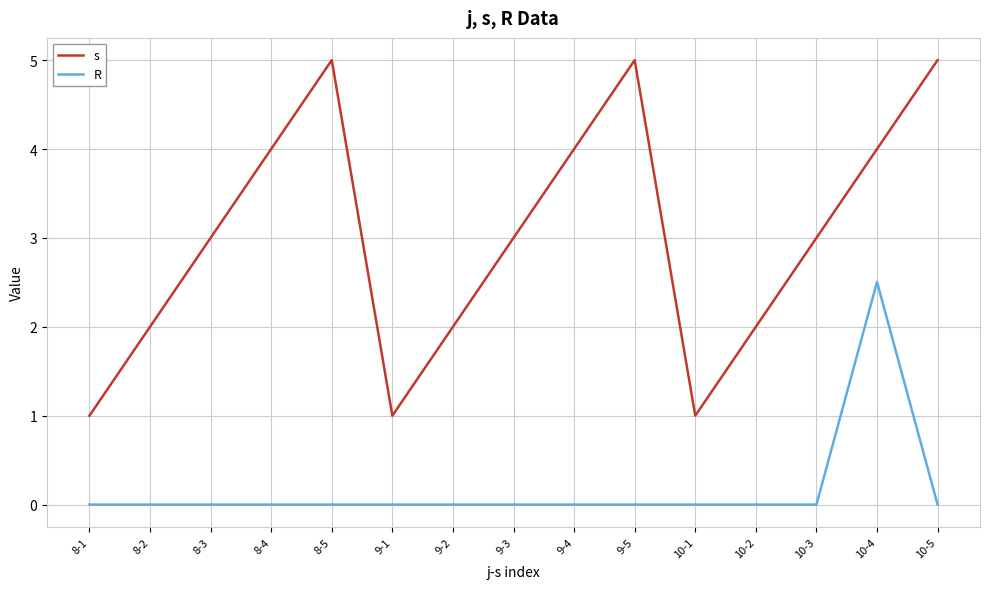

True or false: R and s cross at least once.

False